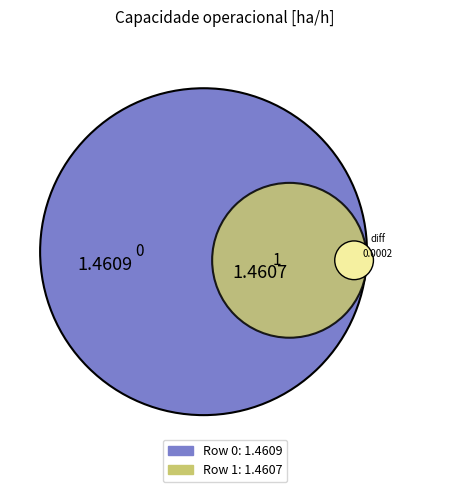

Is 1 the majority of the pie?

No